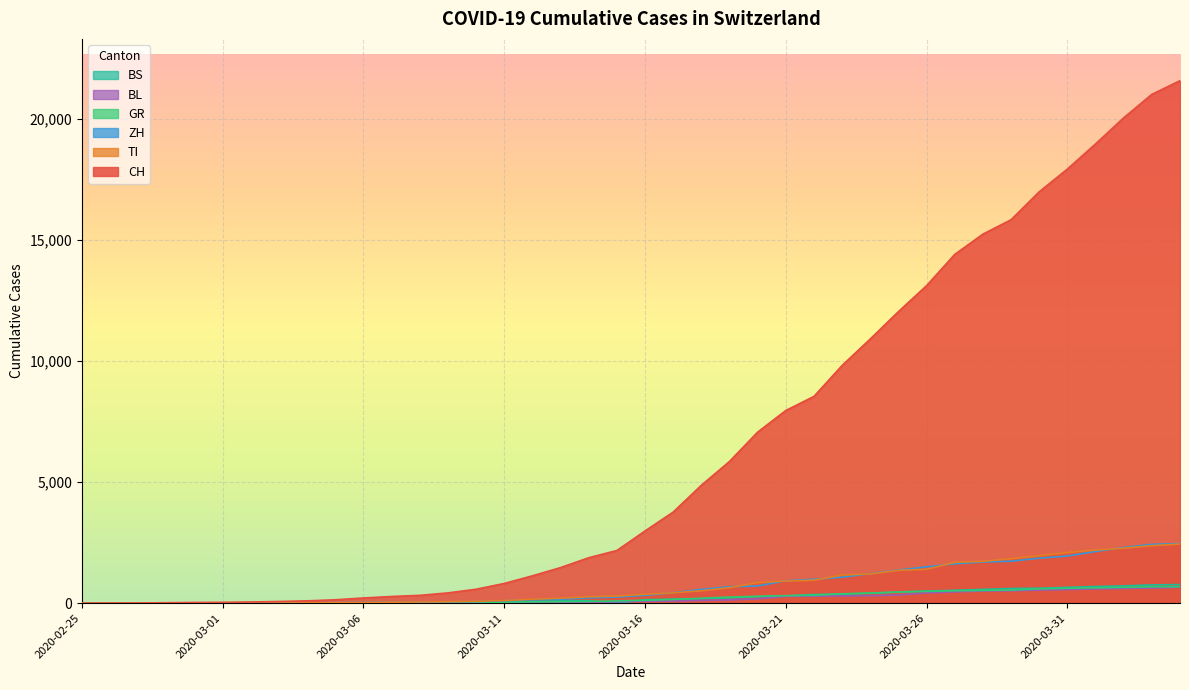

What is the value of the TI point at the 39th from the left?

2377